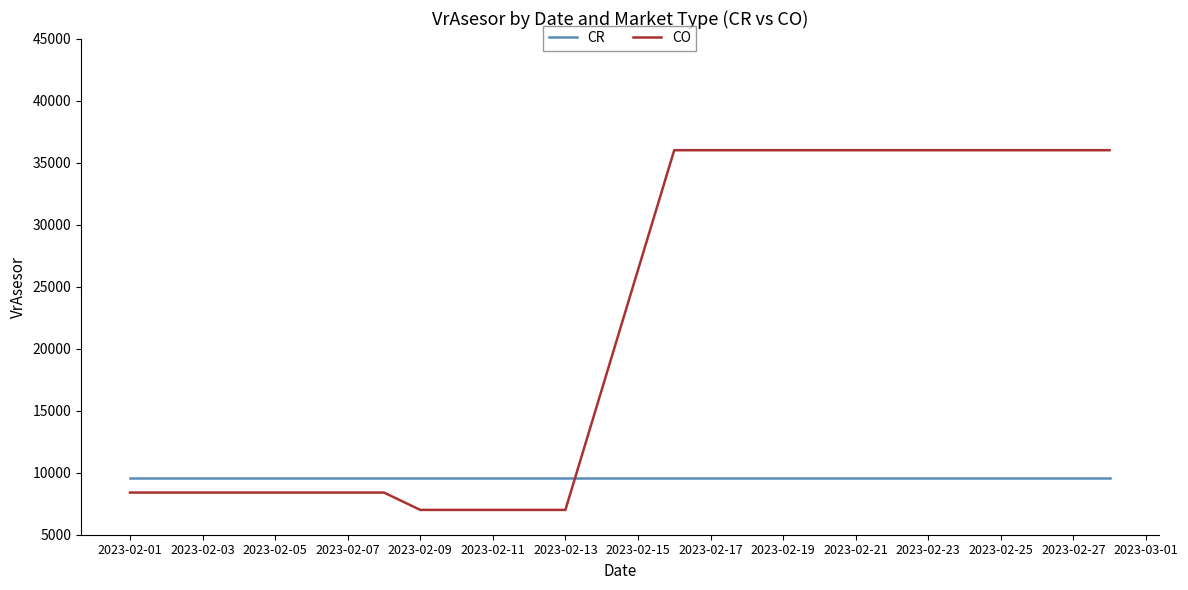

What is the average value of the CR series?

9600